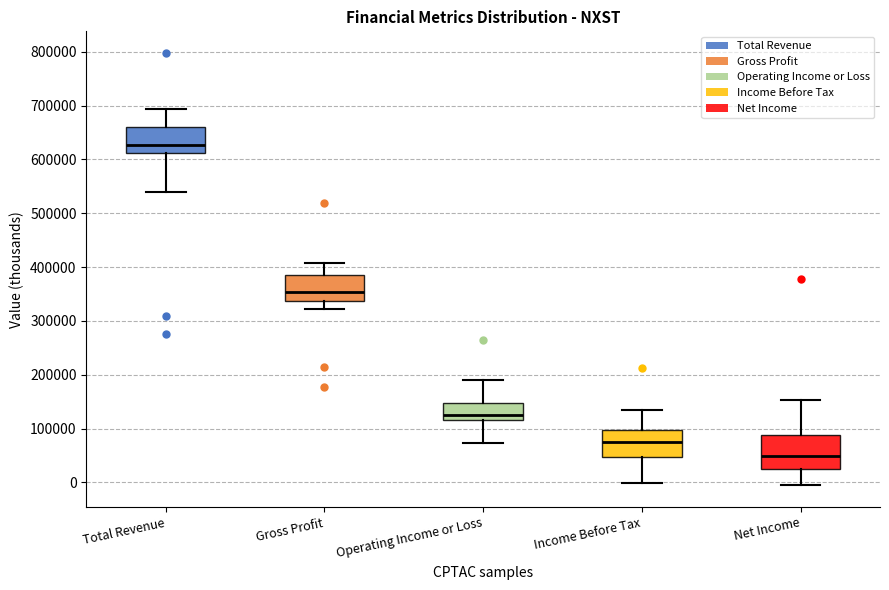

Reading left to right, transcribe this box plot: for each box, give where its median line is, the range the box spans, and where its two whiskers end, as read against the y-axis. The values are not printed on the chart, so give them approximately, as read against the axis.

Total Revenue: median 630000, box 610000 to 660000, whiskers 540000 to 690000
Gross Profit: median 350000, box 340000 to 390000, whiskers 320000 to 410000
Operating Income or Loss: median 130000, box 120000 to 150000, whiskers 70000 to 190000
Income Before Tax: median 70000, box 50000 to 100000, whiskers 0 to 140000
Net Income: median 50000, box 20000 to 90000, whiskers -10000 to 150000